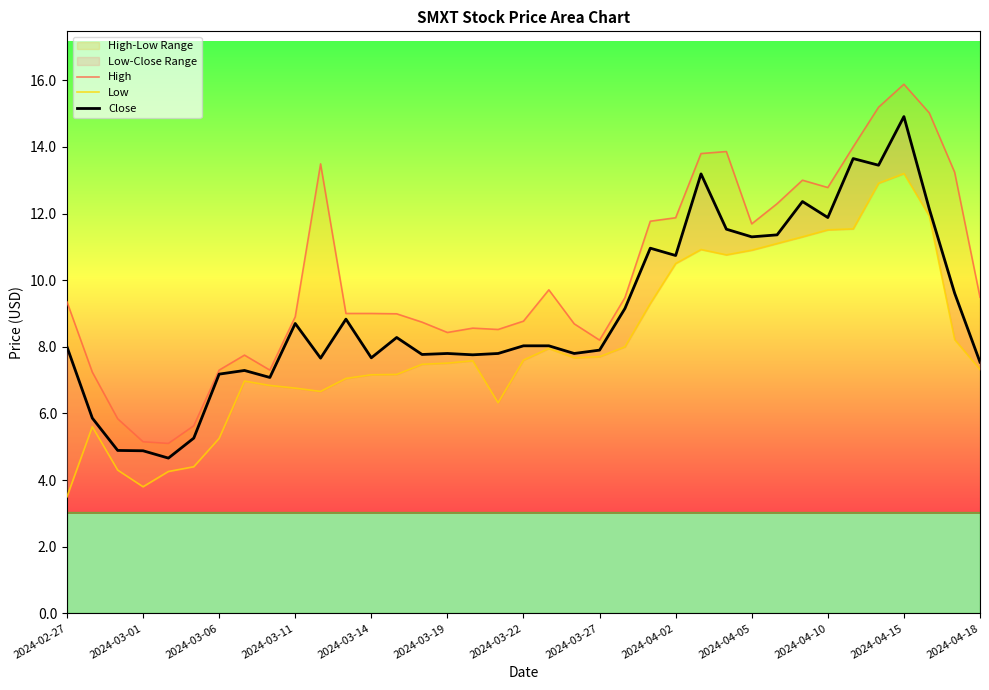

What is the value of the Close point at the 16th from the left?

7.8